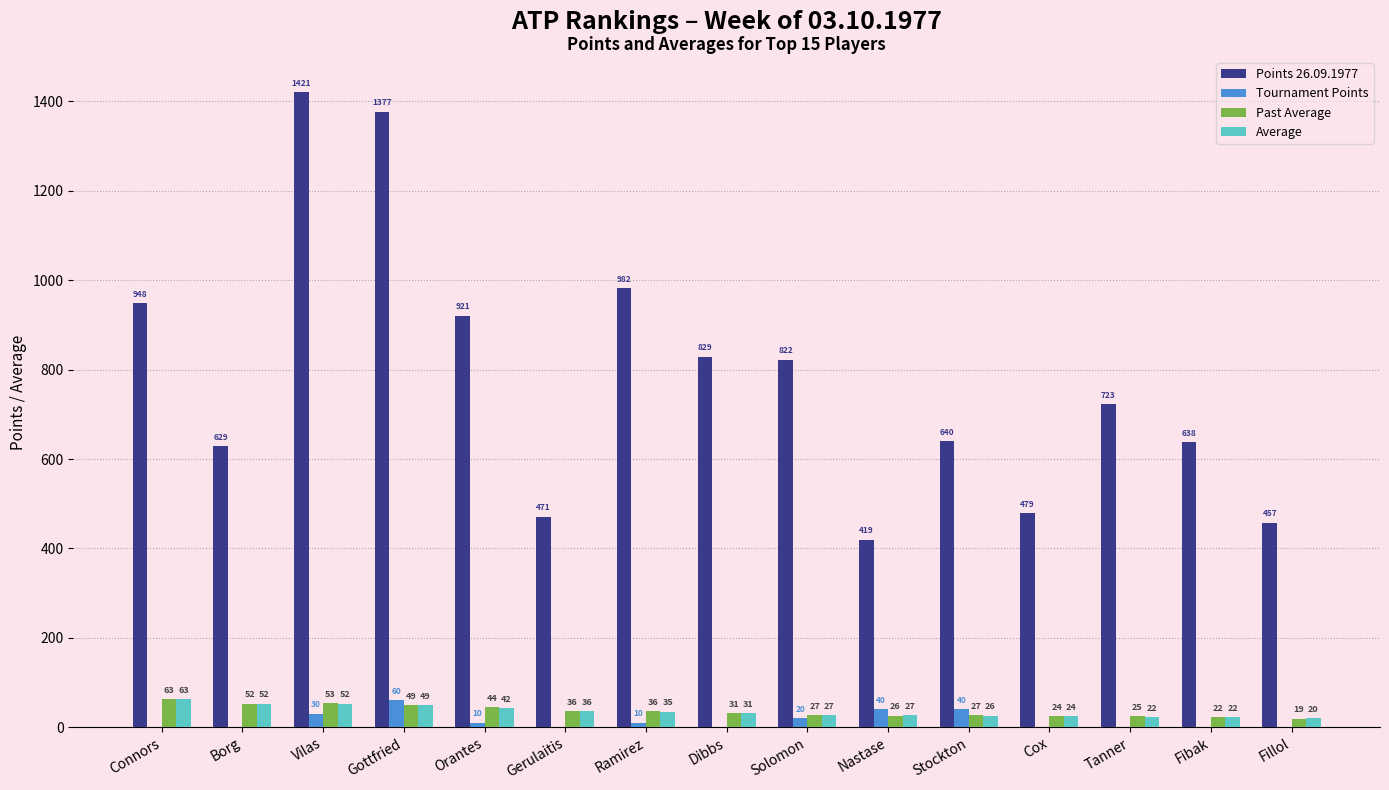

What is the highest value of the Tournament Points series?

60